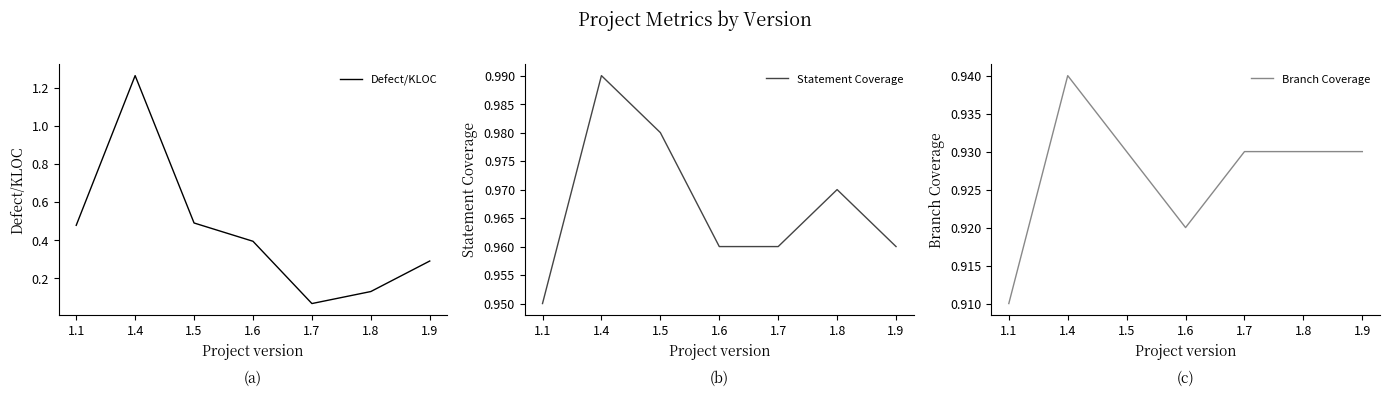

True or false: Statement Coverage has a value of 1.0 at 1.7.

True